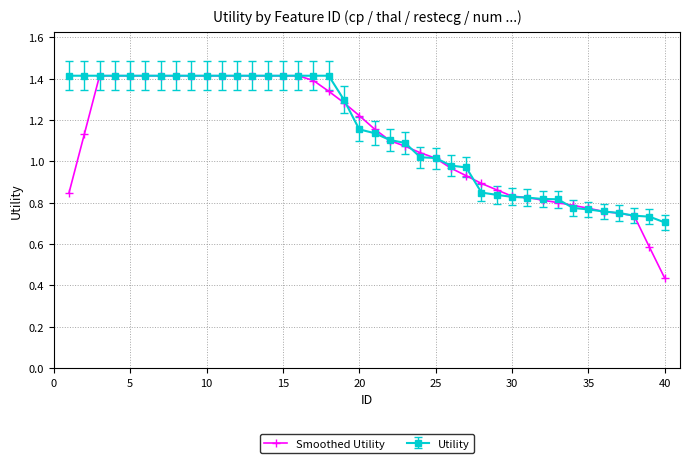

At how many categories does at least one series exceed 0?

40